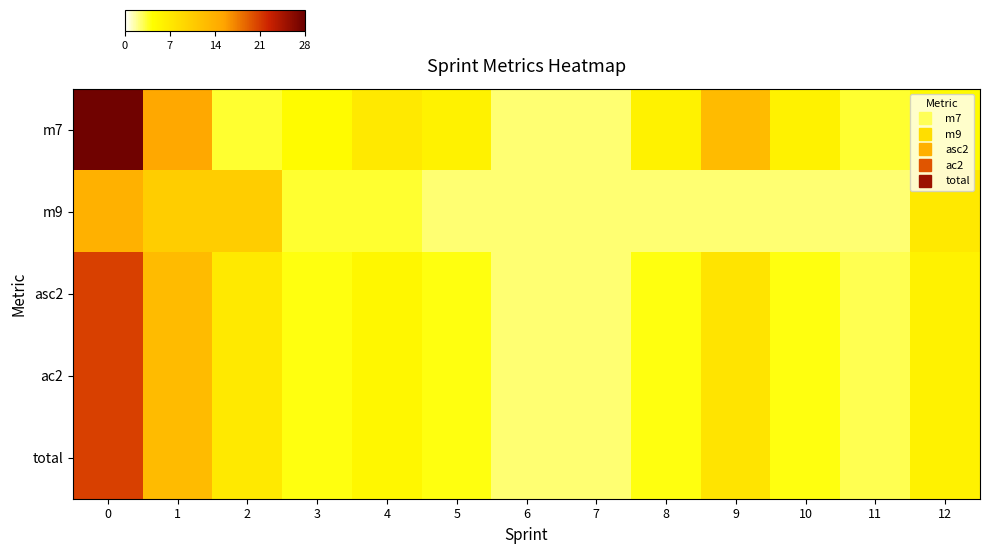

How many data points does each series have?

13